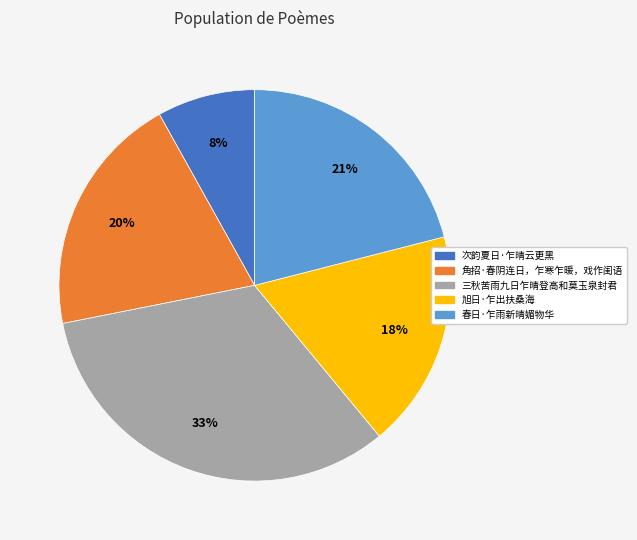

Is 角招·春阴连日，乍寒乍暖，戏作闺语 the majority of the pie?

No